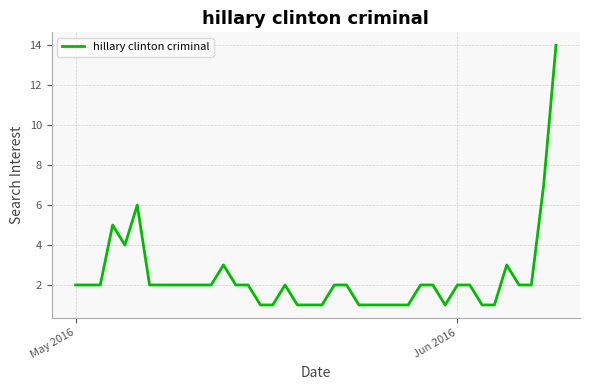

Does the chart have visible grid lines?

Yes